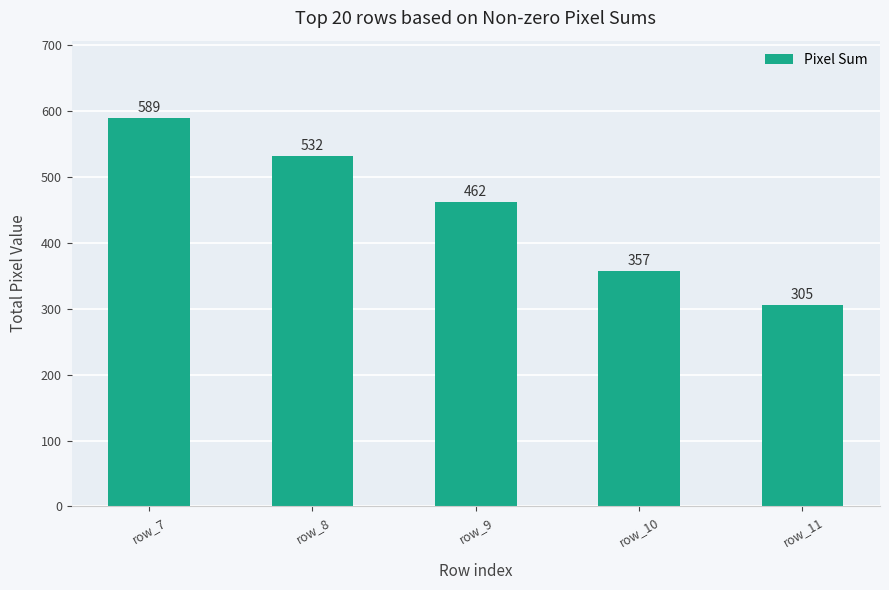

At which label is the value closest to 447?

row_9